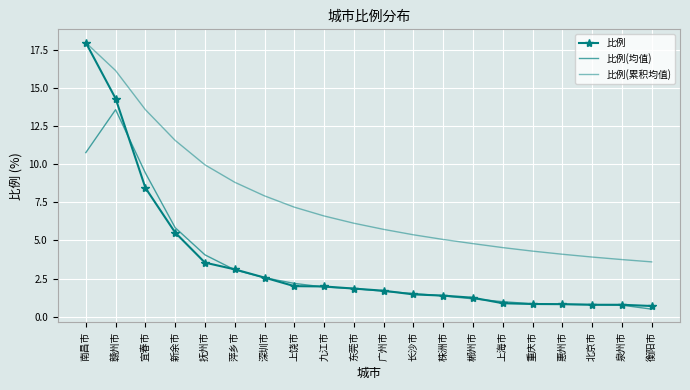

True or false: 比例 has more than 1 interior local peaks.

False